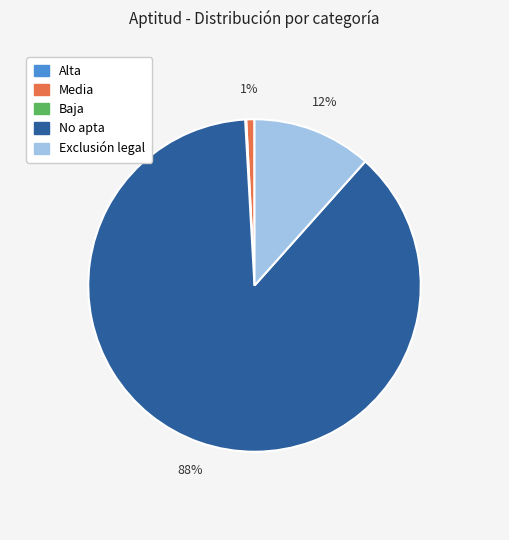

To the nearest percent, what is the average slice percentage?

20%